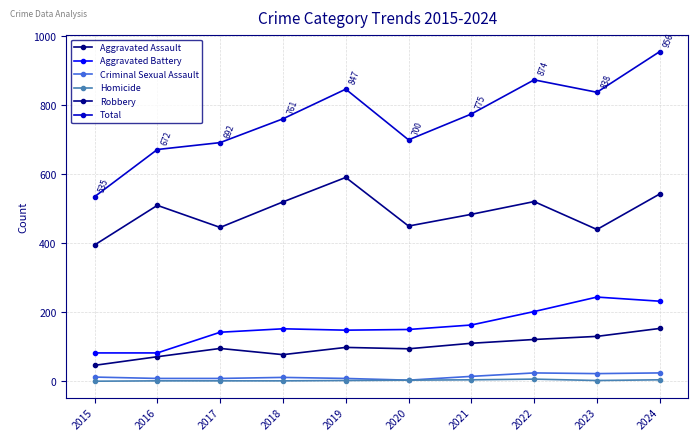

Which label corresponds to the smallest value in the chart?

2015